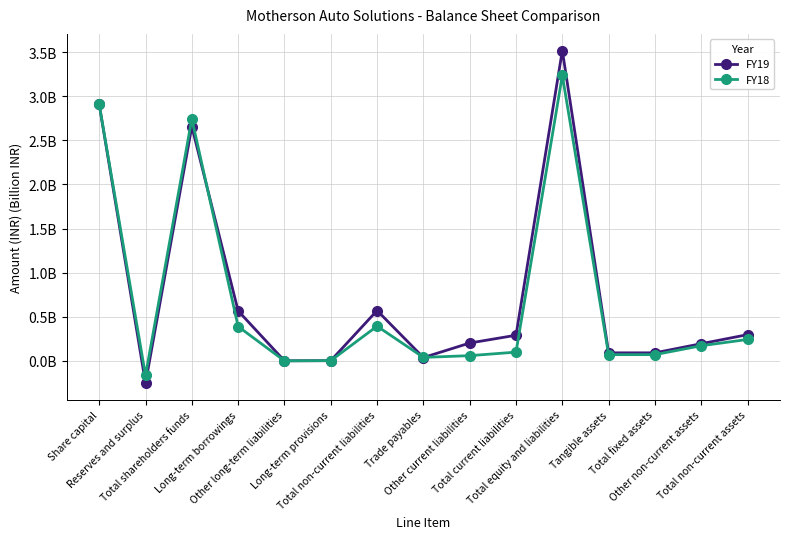

What is the sum of the FY18 values at Share capital and Total fixed assets?

3.0